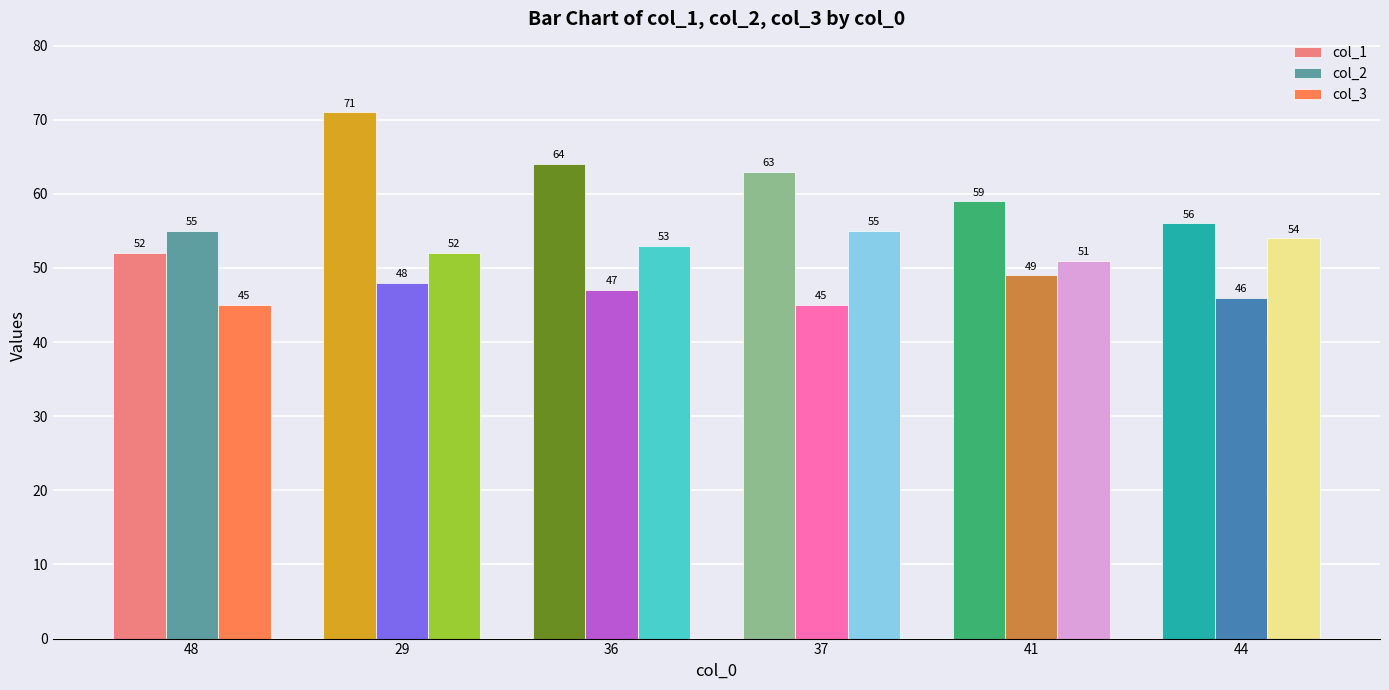

Reading left to right, extract all data points from this chart.

col_1: 48=52	29=71	36=64	37=63	41=59	44=56
col_2: 48=55	29=48	36=47	37=45	41=49	44=46
col_3: 48=45	29=52	36=53	37=55	41=51	44=54